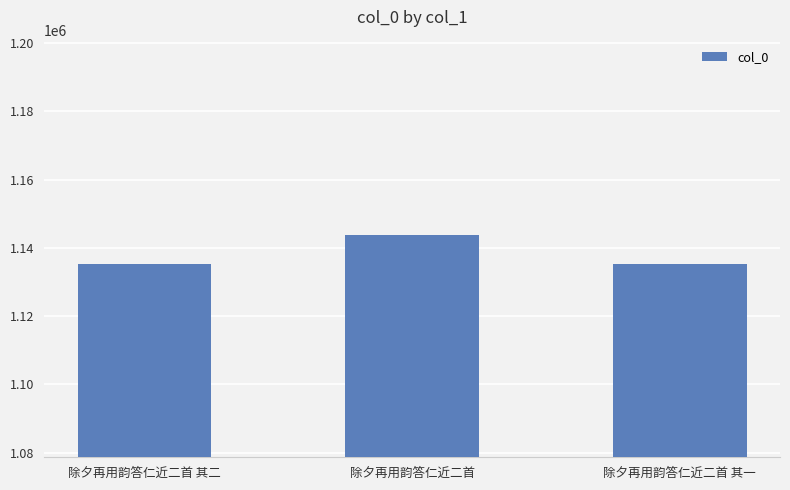

What is the maximum value shown in the chart?

1143788